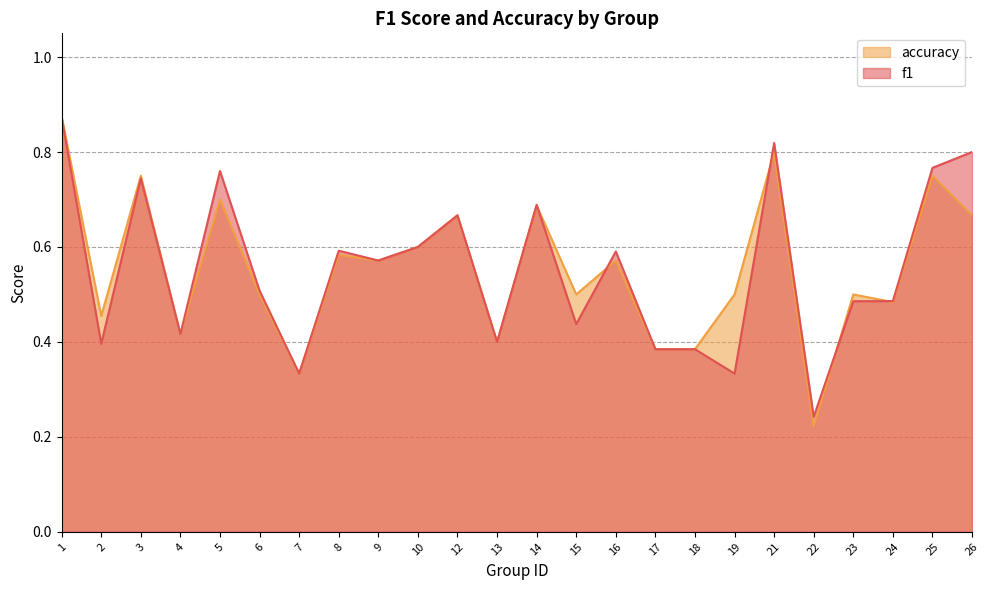

At how many categories does at least one series exceed 0?

24